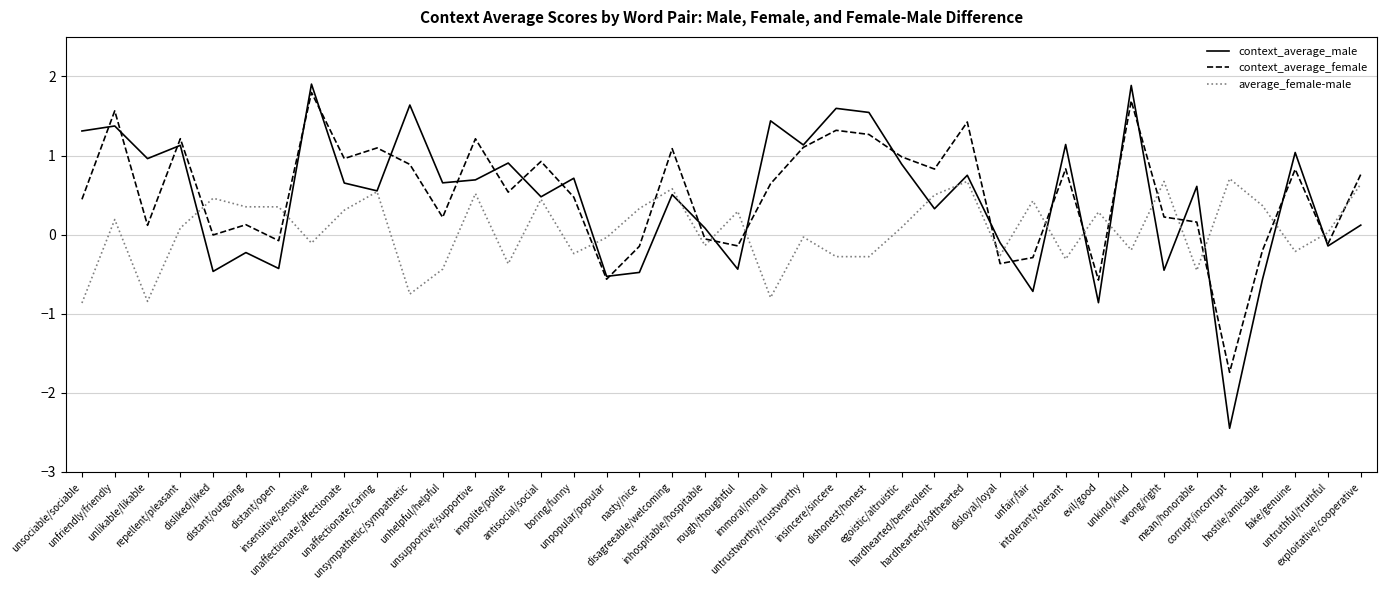

Which series ends up on top after the final intersection of average_female-male and context_average_female?

context_average_female